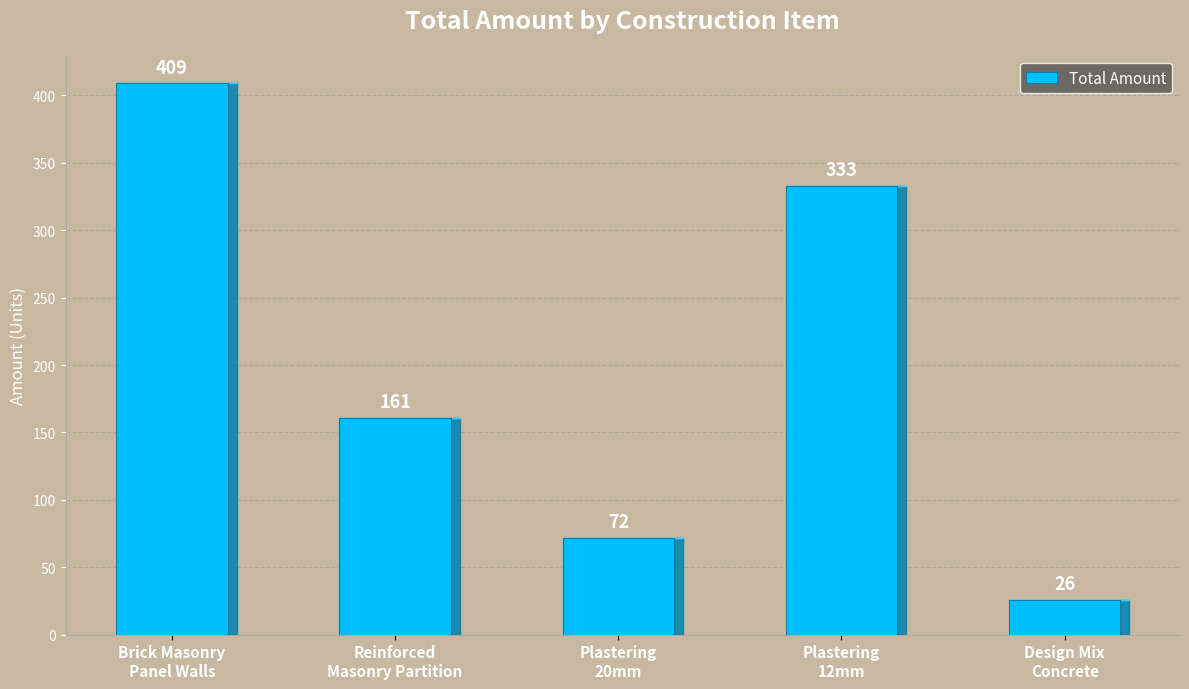

True or false: the data shows 409 at Brick Masonry
Panel Walls.

True